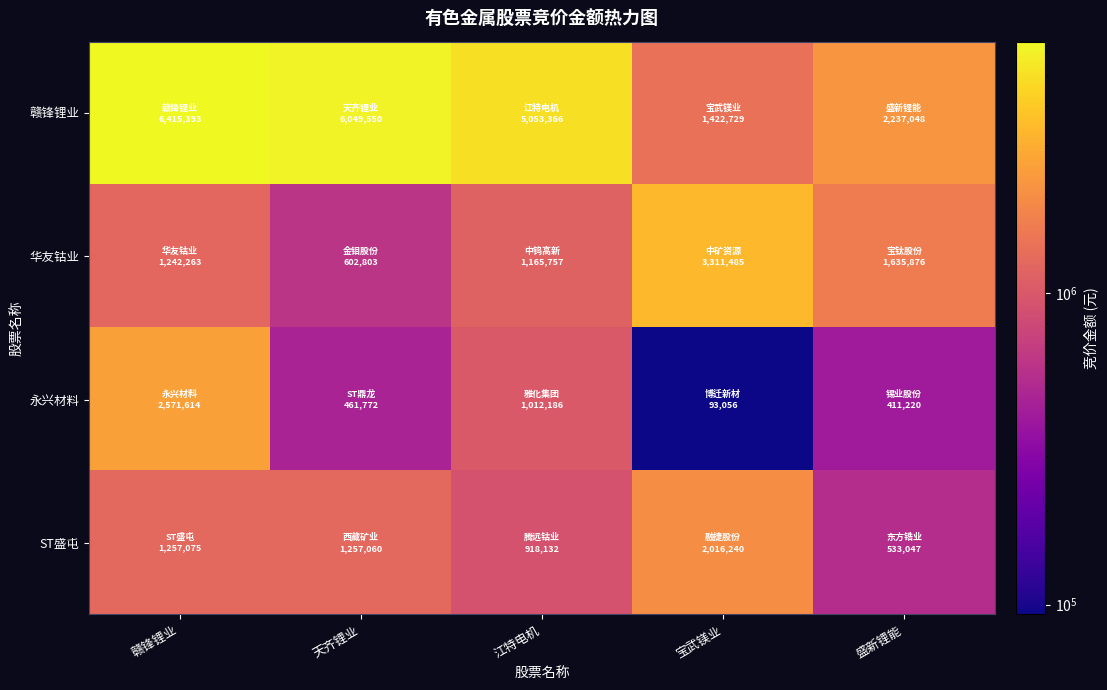

Which series has the largest total across all categories?

赣锋锂业